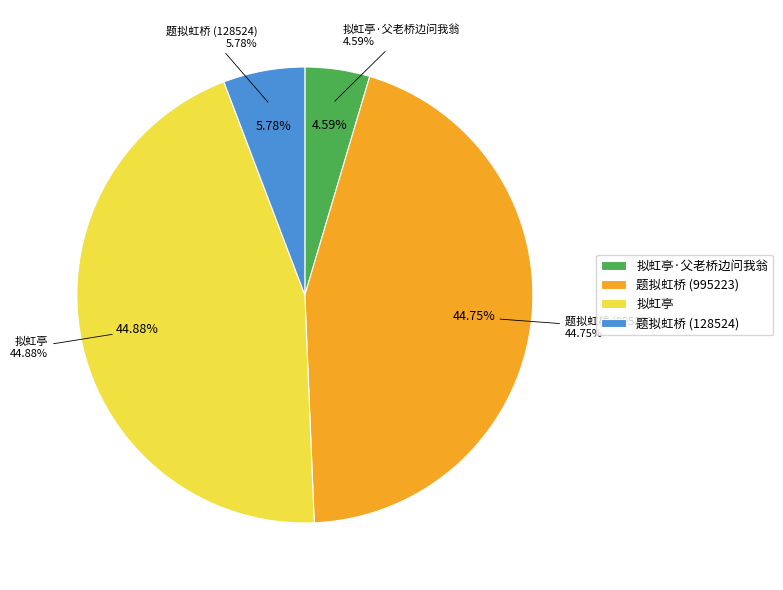

The 题拟虹桥 slice represents 53% of the pie. True or false?

False